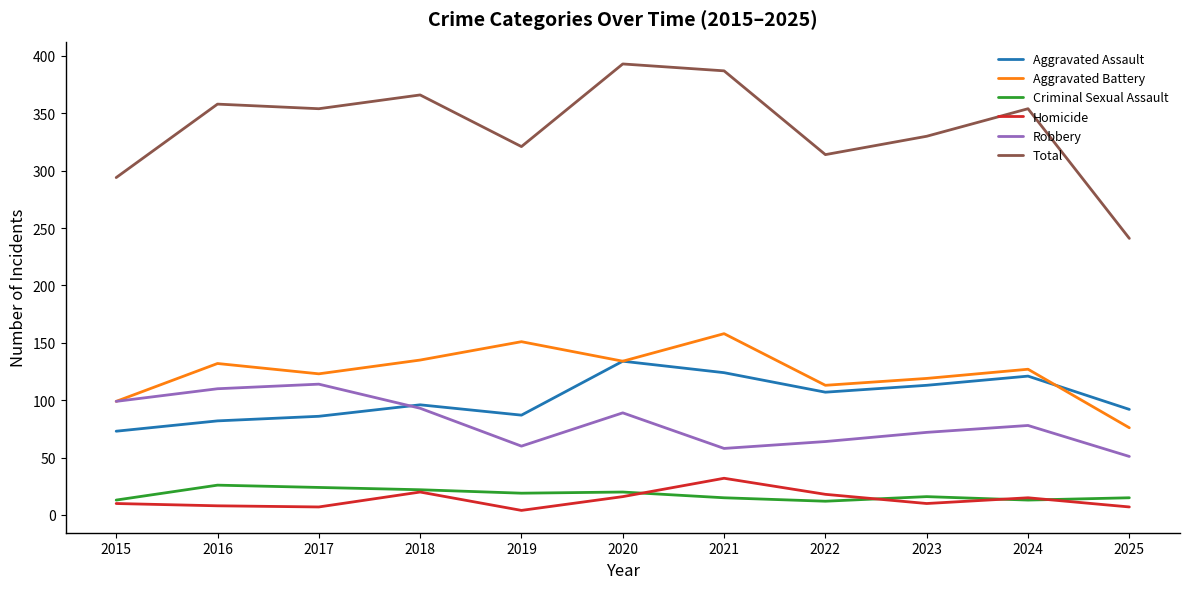

Which series has the widest spread of values?

Total